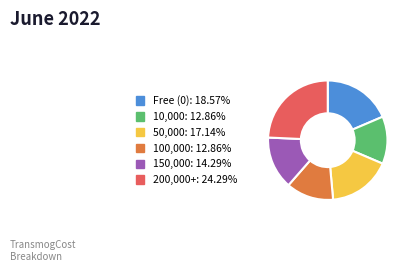

Is there any slice that represents more than half of the pie?

No